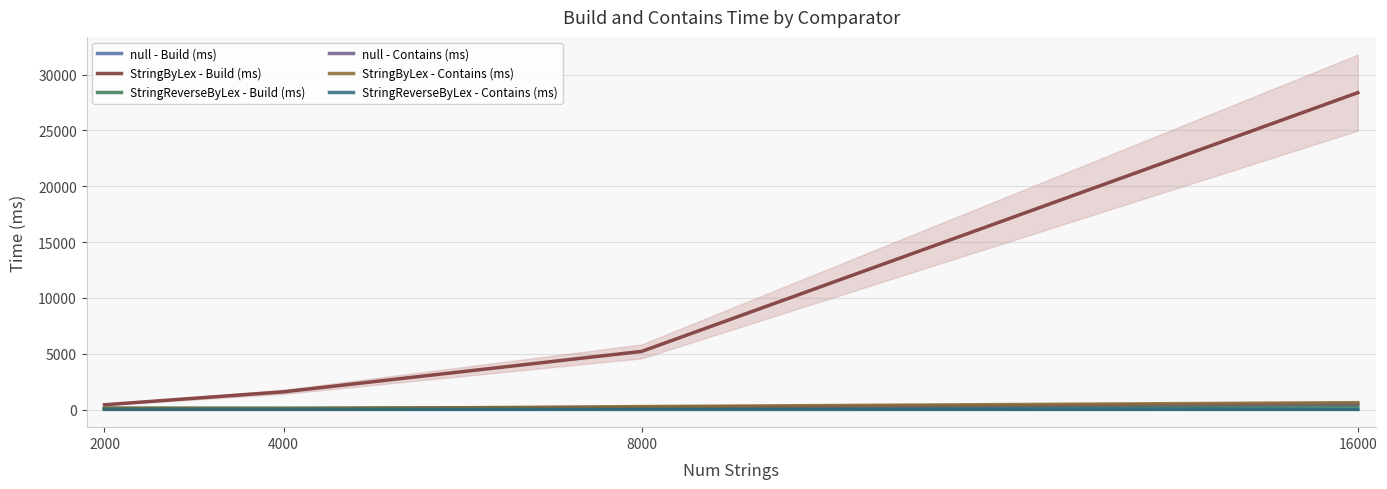

Does the chart display data point markers on the line(s)?

No